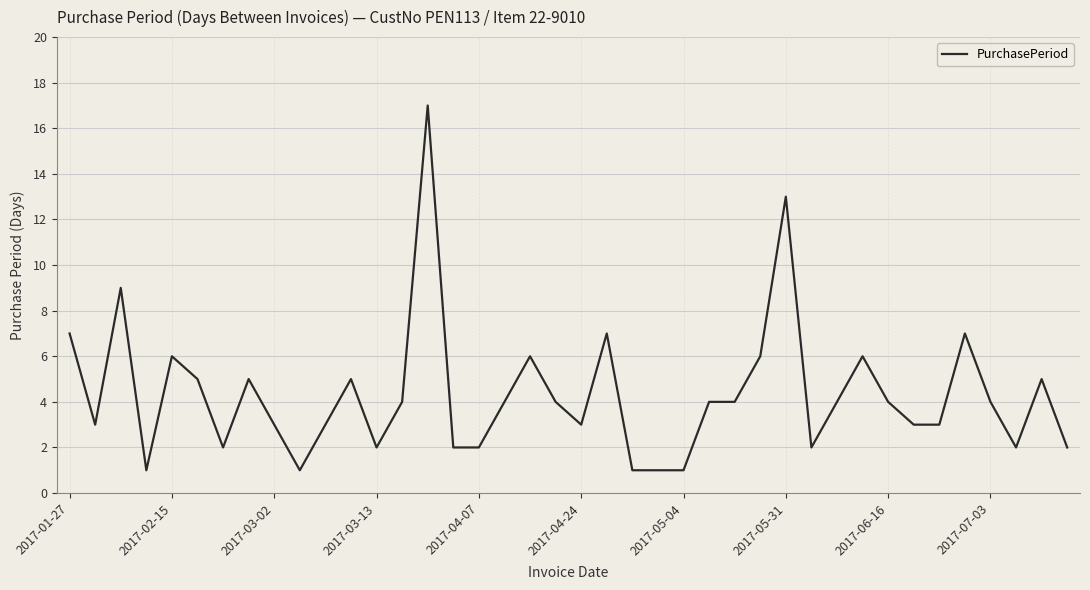

How many points are lower than both their immediate neighbors (excluding endpoints)?

8